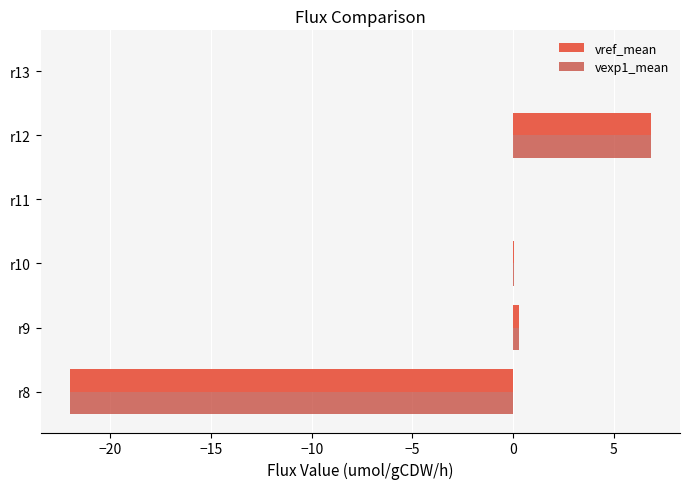

Count the number of data series in this chart.

2